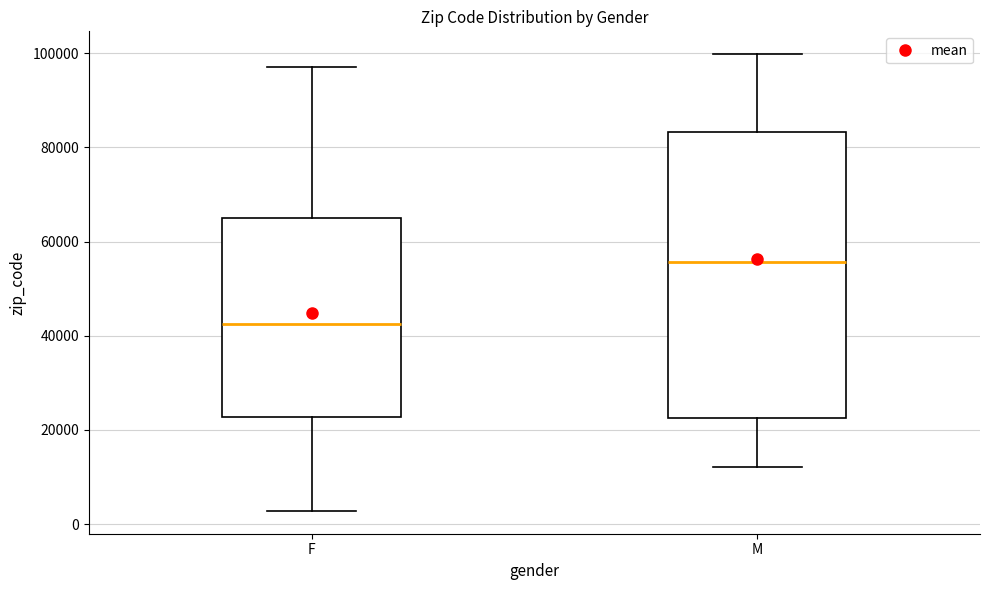

Which box is the tallest, from its lower edge to its upper edge?

M